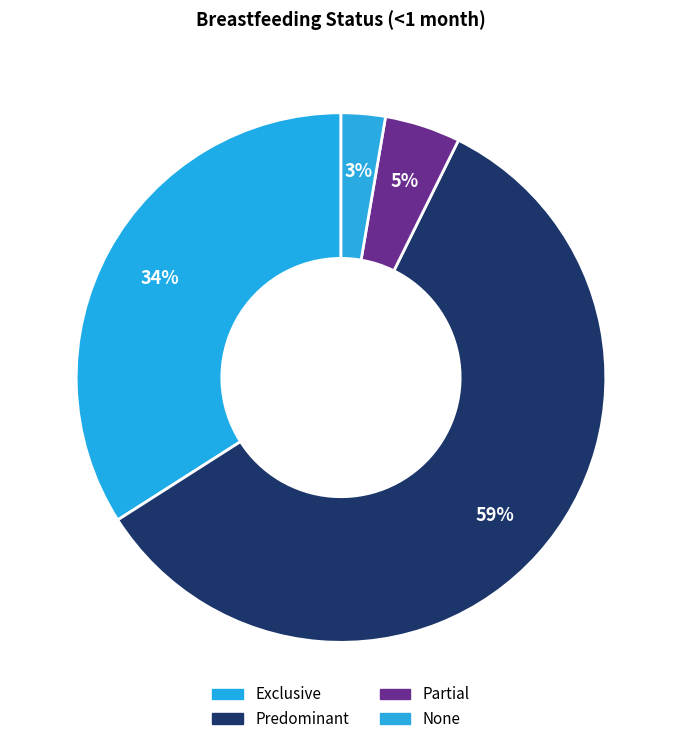

Do Partial and Exclusive together represent more than half of the pie?

No